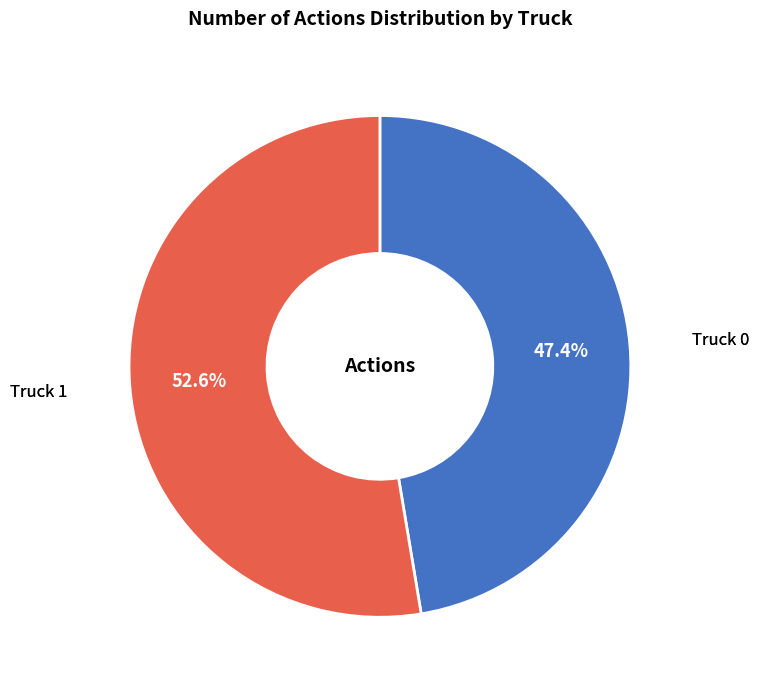

Which has a higher value, Truck 0 or Truck 1?

Truck 1